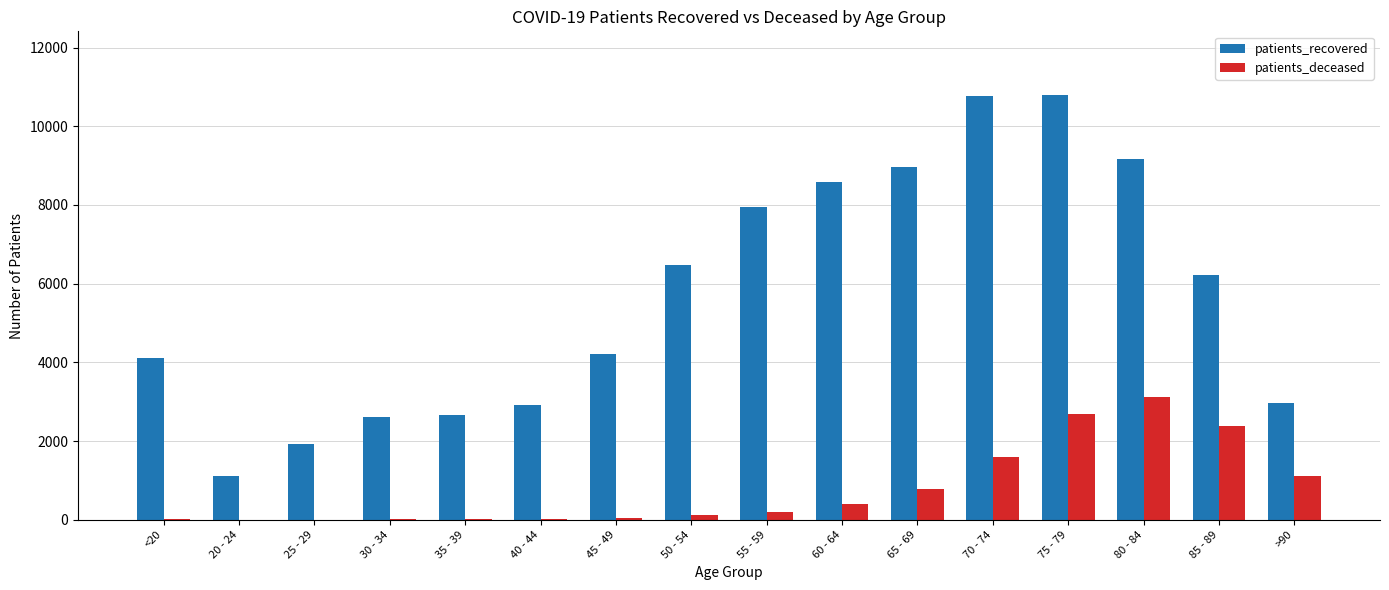

At which category is the sum across all series the highest?

75 - 79